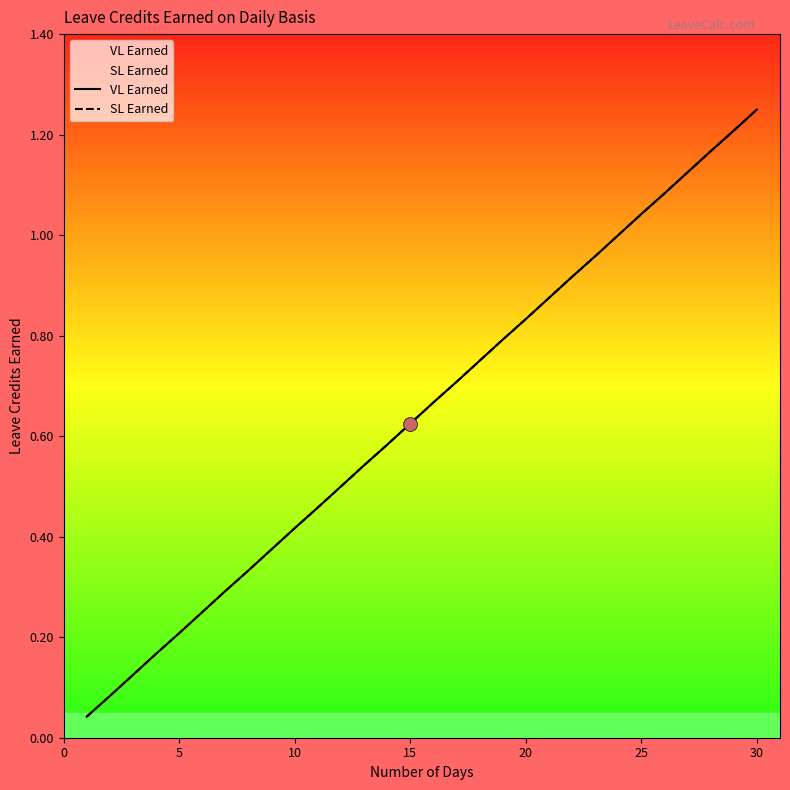

The VL Earned series shows 0.6 at 10. True or false?

False